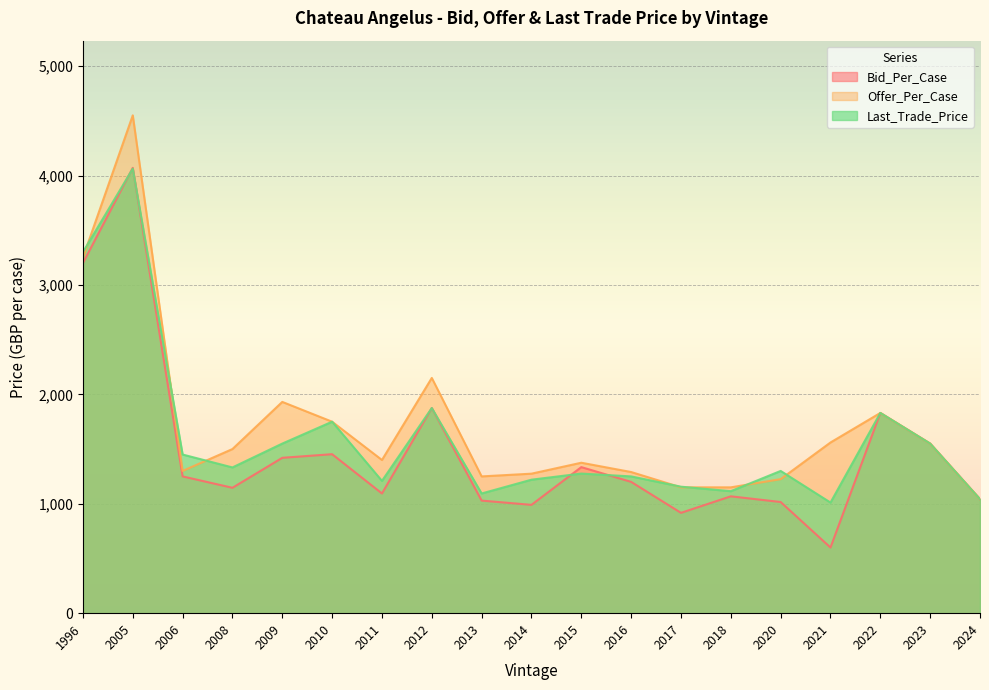

List the series in order of their peak value, highest first.

Offer_Per_Case, Bid_Per_Case, Last_Trade_Price